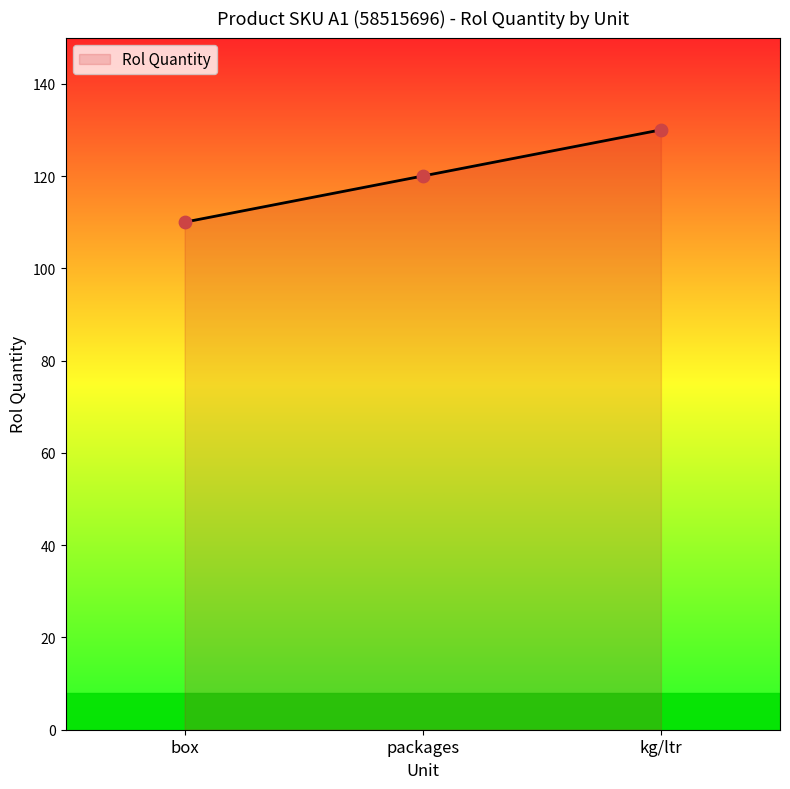

Approximately how many times larger is the value at kg/ltr compared to box?

1.2